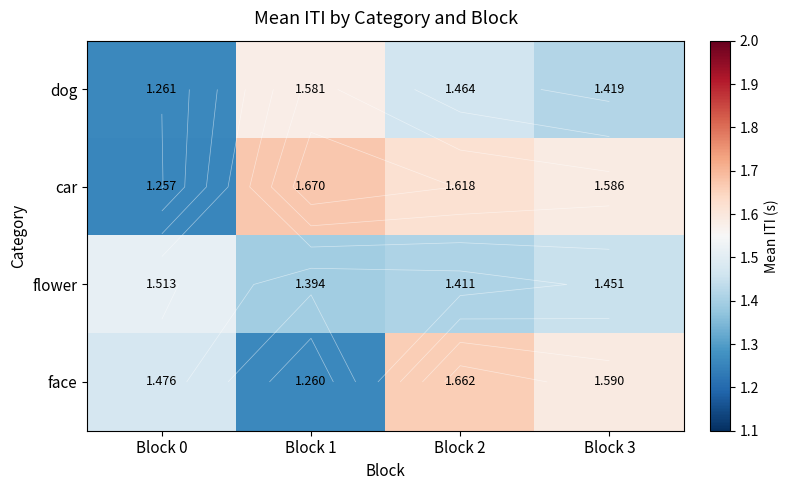

Count the number of categories in the chart.

4